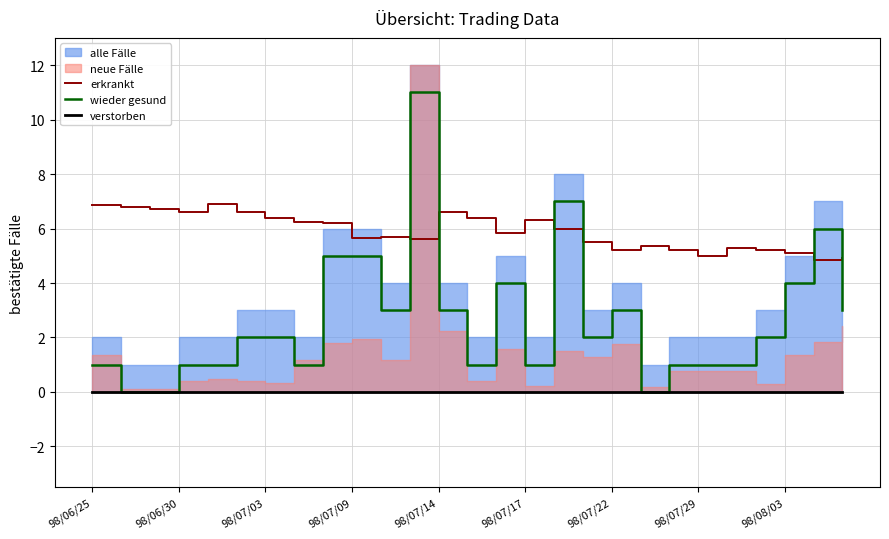

What is the maximum value for erkrankt?

6.9